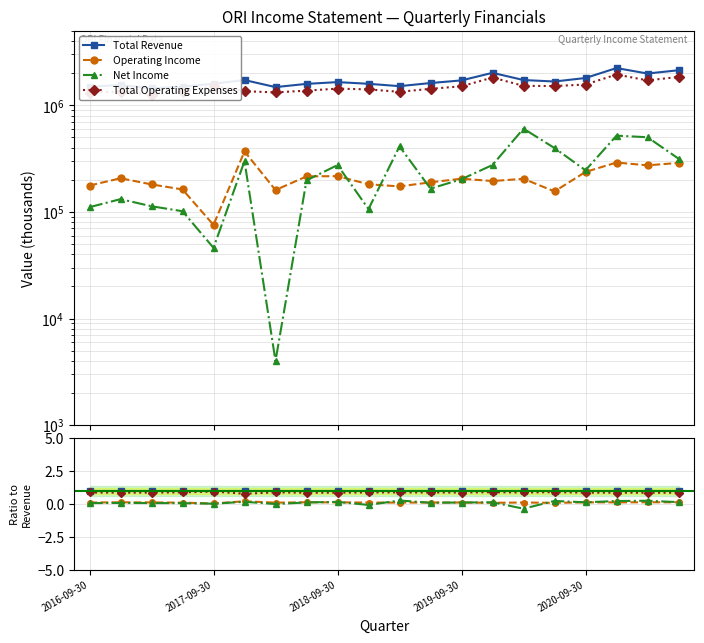

True or false: Net Income has a value of 0.1 at 2016-09-30.

False